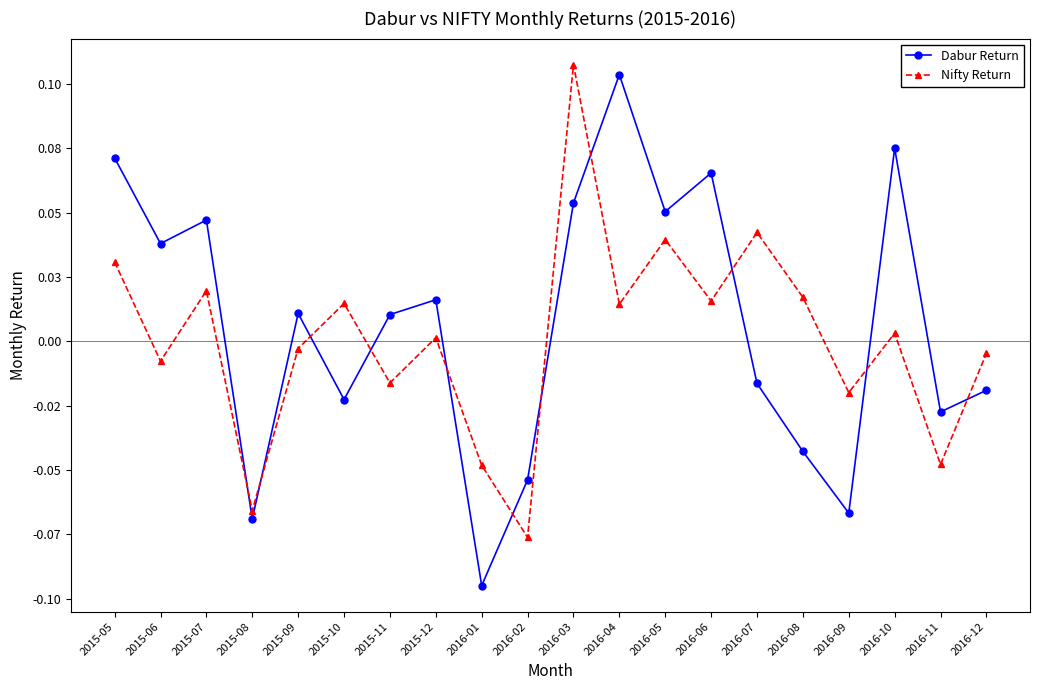

What are all the series names shown in the legend?

Dabur Return, Nifty Return